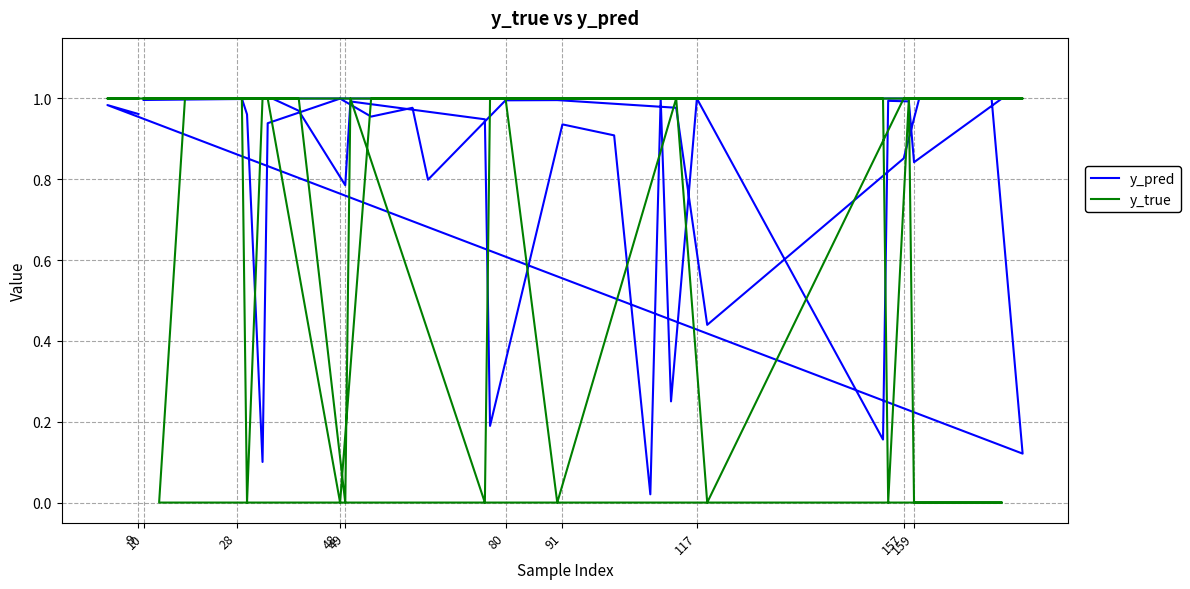

Which series has the largest total across all categories?

y_pred